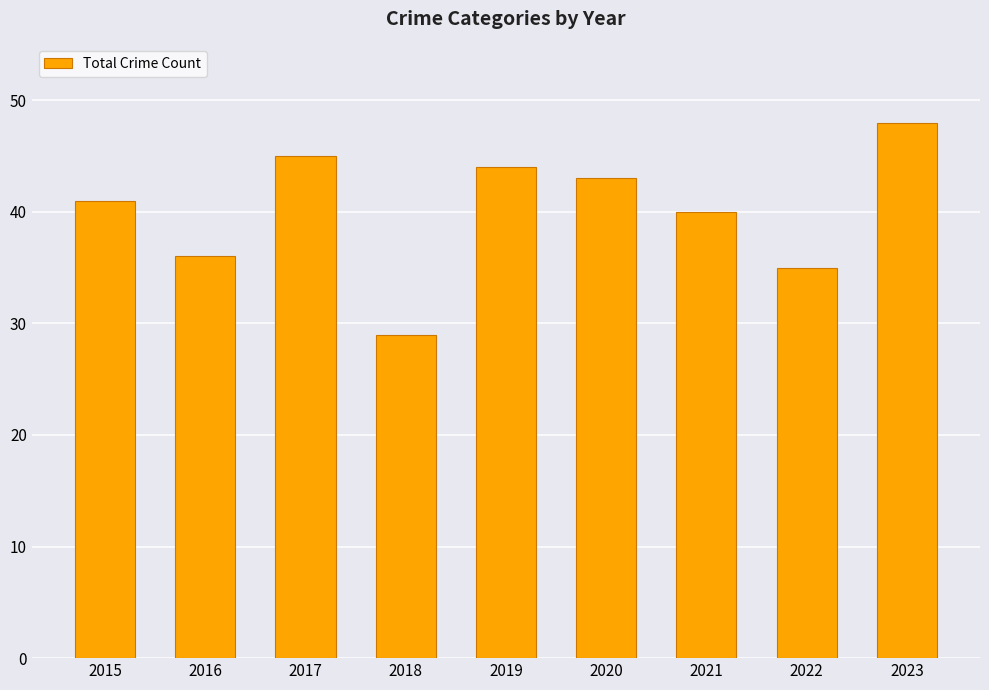

What is the change in value from 2016 to 2018?

-7